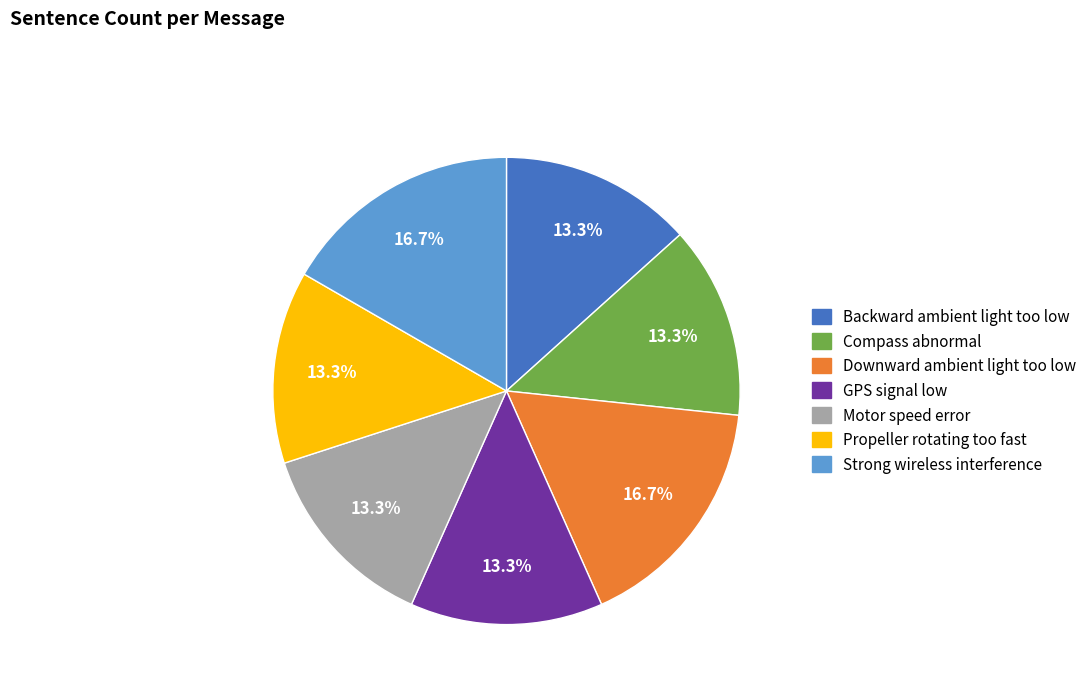

To the nearest percent, what is the average slice percentage?

14%